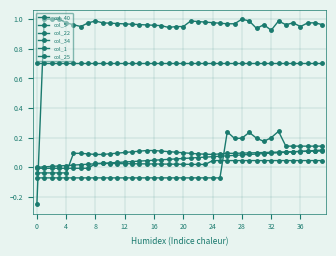

True or false: col_25 and col_1 intersect in this chart.

True